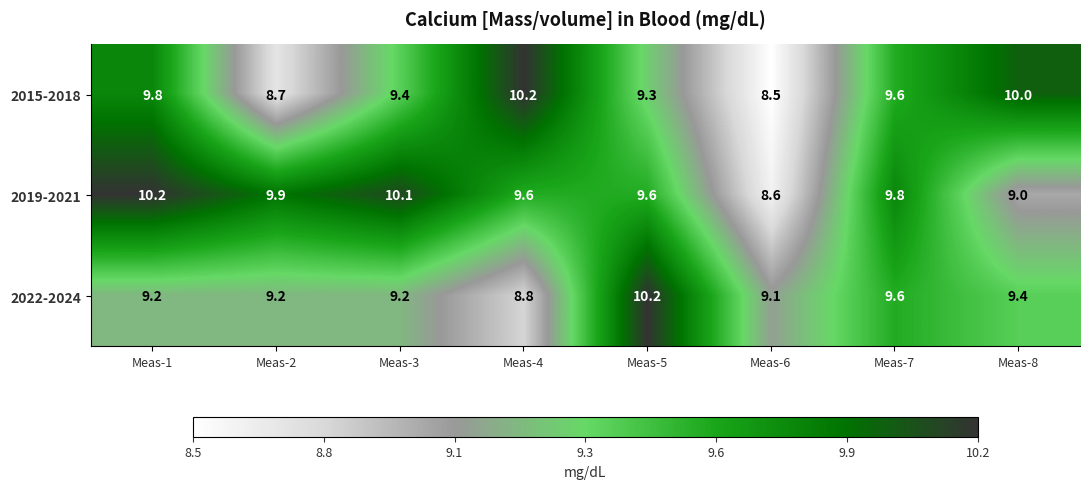

The 2019-2021 series shows 9.6 at Meas-5. True or false?

True